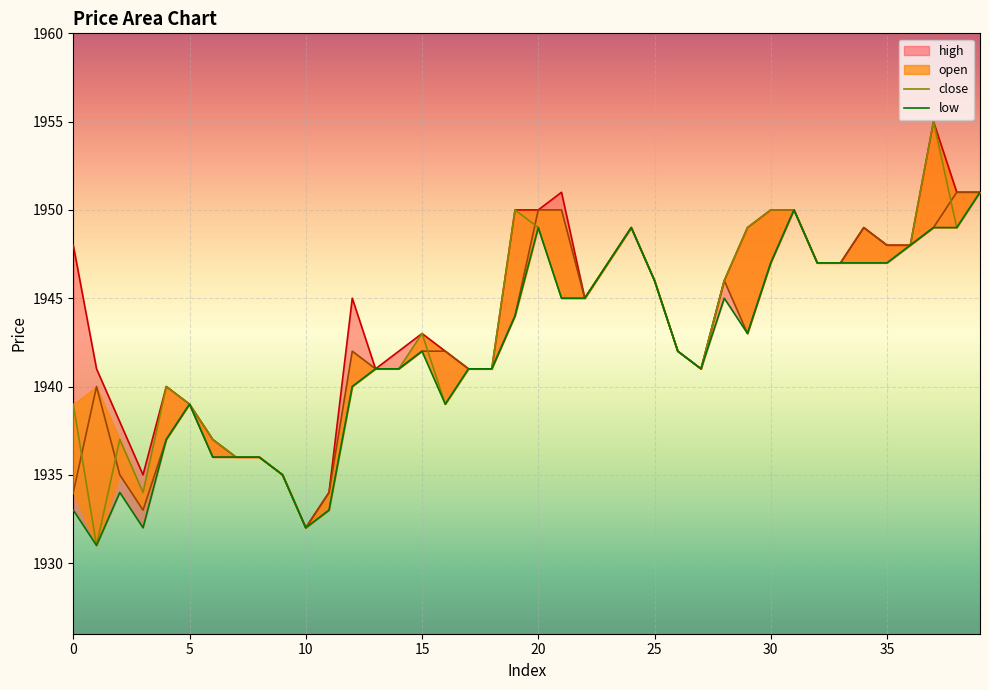

True or false: close and low cross at least once.

False